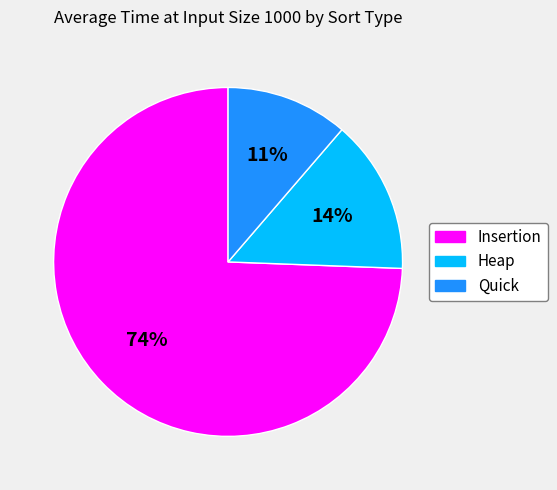

Between Quick and Insertion, which is larger?

Insertion